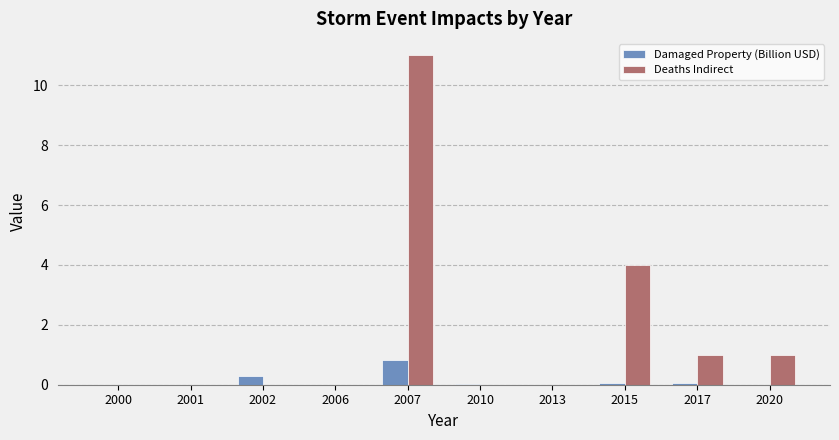

Is the value of Damaged Property (Billion USD) at 2002 greater than the value of Deaths Indirect at 2000?

Yes